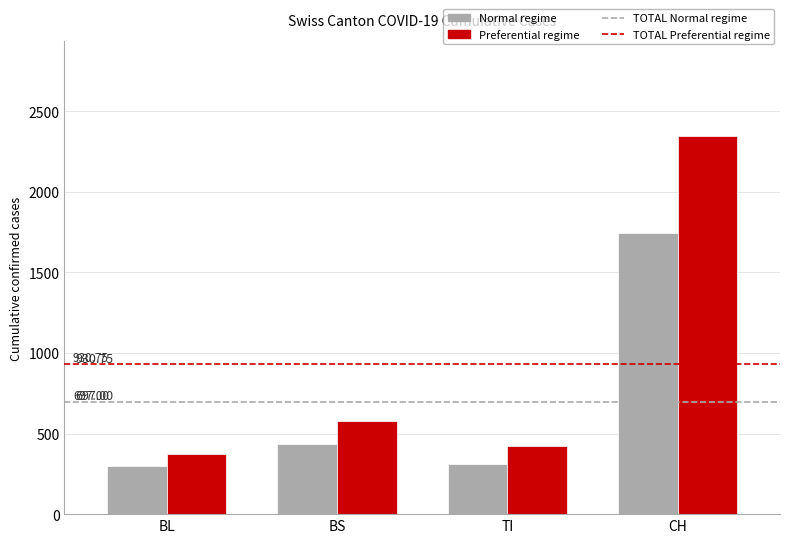

Does the chart contain stacked bars?

No